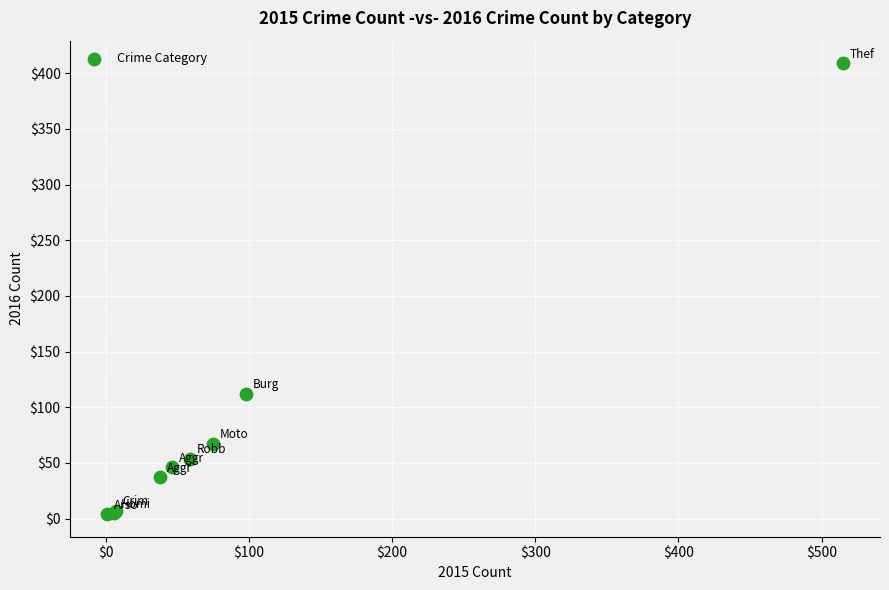

What Y value in the scatter plot is closest to 206?

112